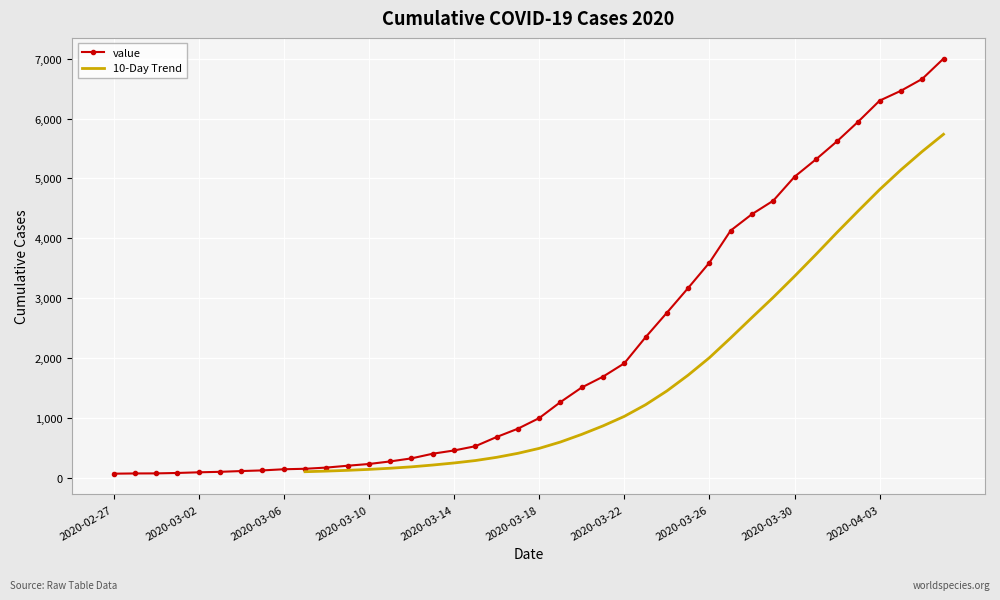

What is the highest value of the value series?

7003